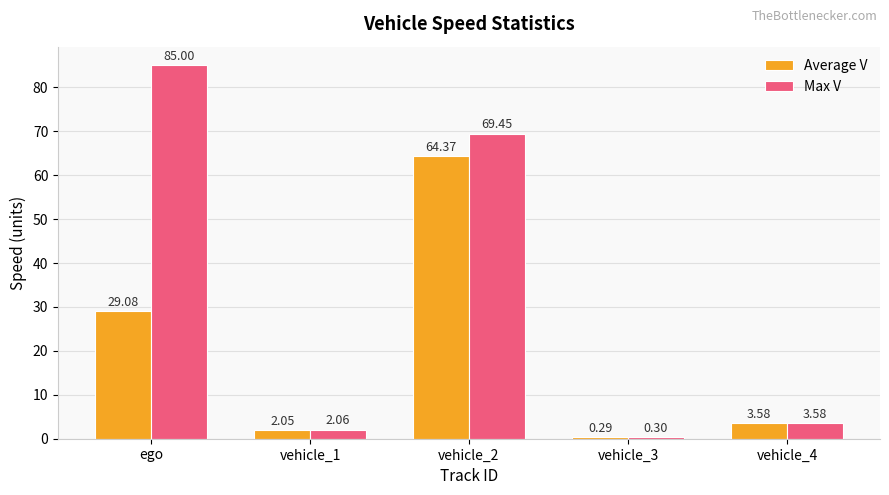

At how many categories does at least one series exceed 1?

4